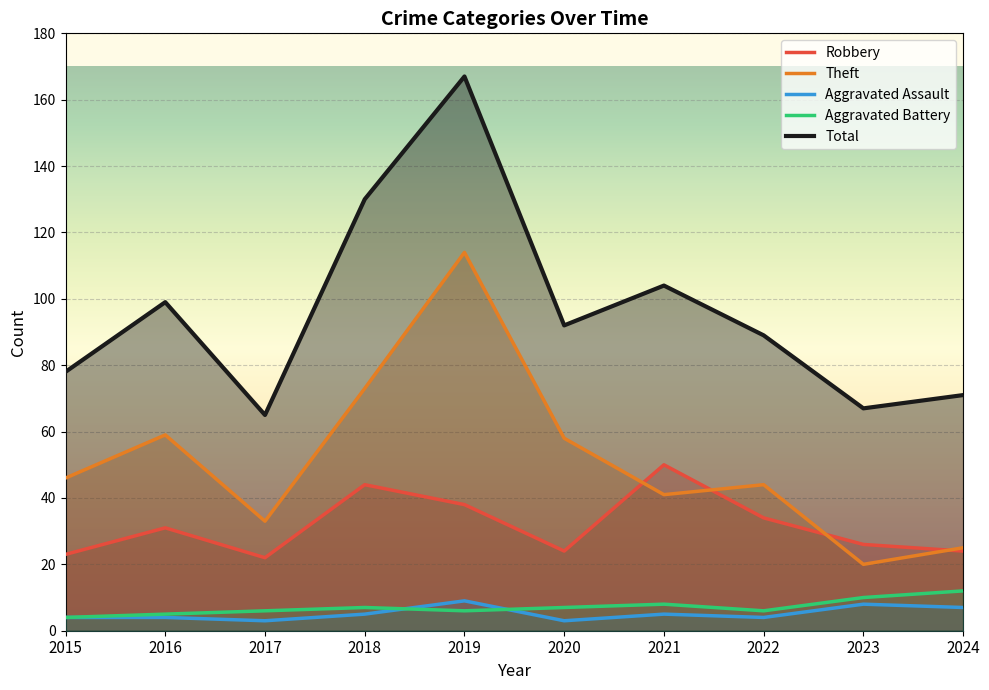

What is the value of the Theft point at the 6th from the left?

58